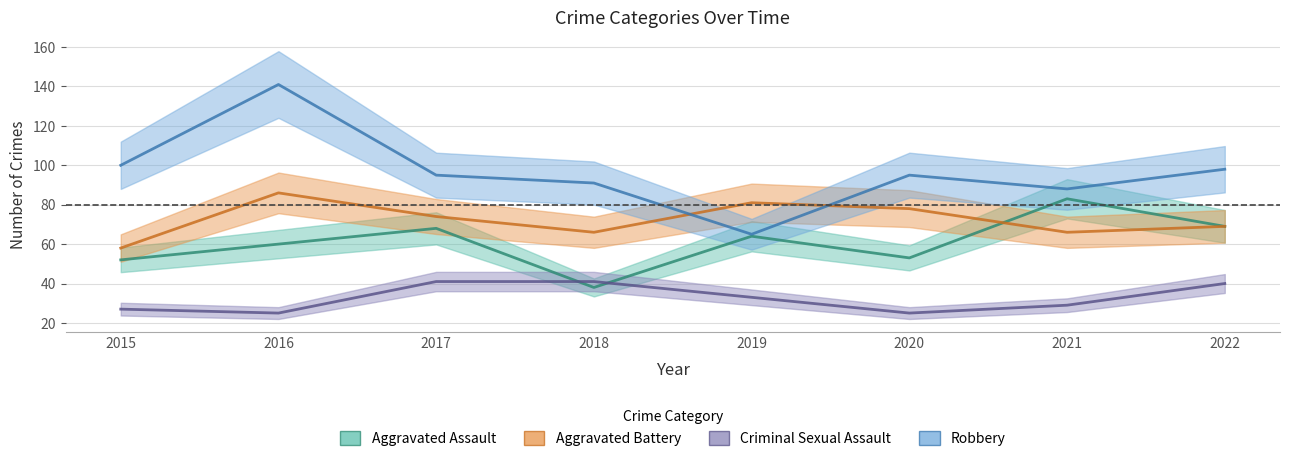

How many times do Criminal Sexual Assault and Aggravated Assault cross each other?

2